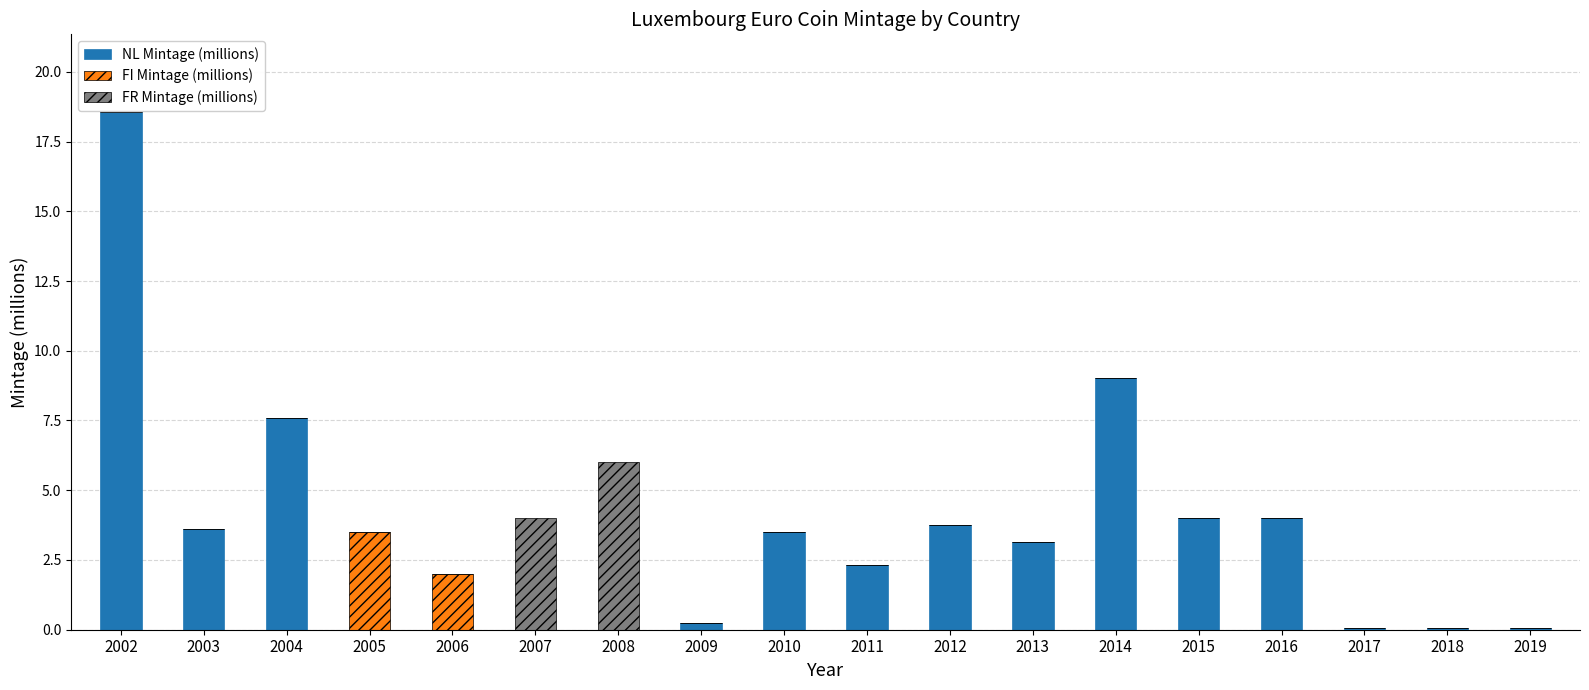

Are the bars grouped side by side (vs. stacked)?

No